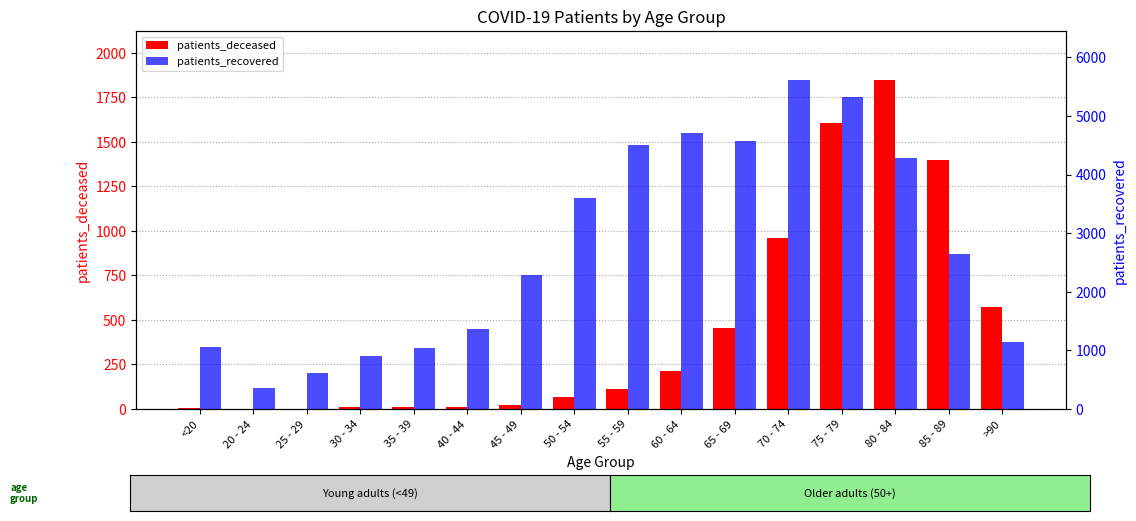

Rank the series at 65 - 69 from highest to lowest value.

patients_recovered, patients_deceased